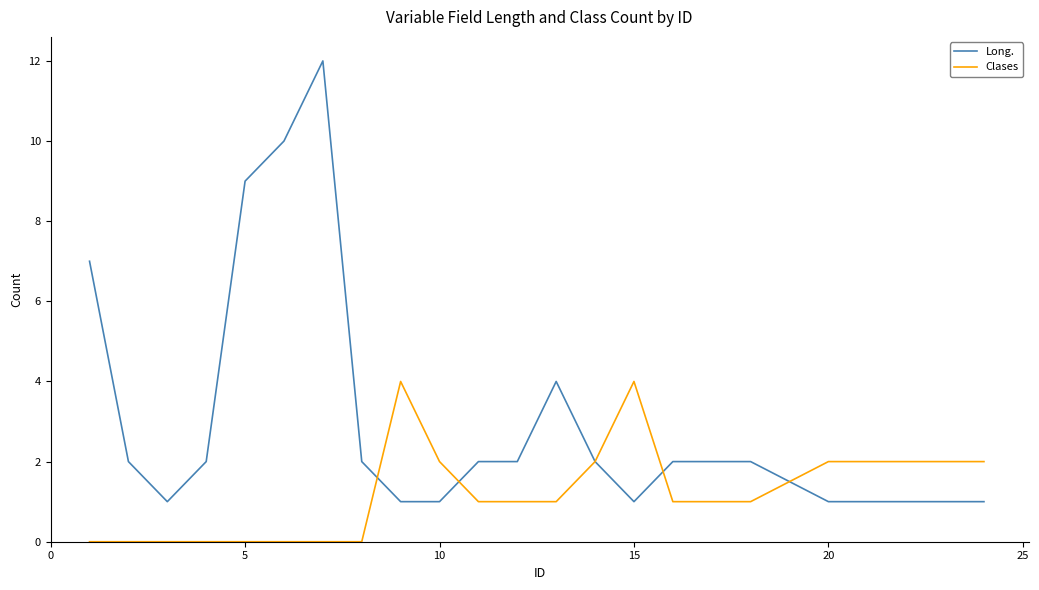

Which series has the largest total across all categories?

Long.